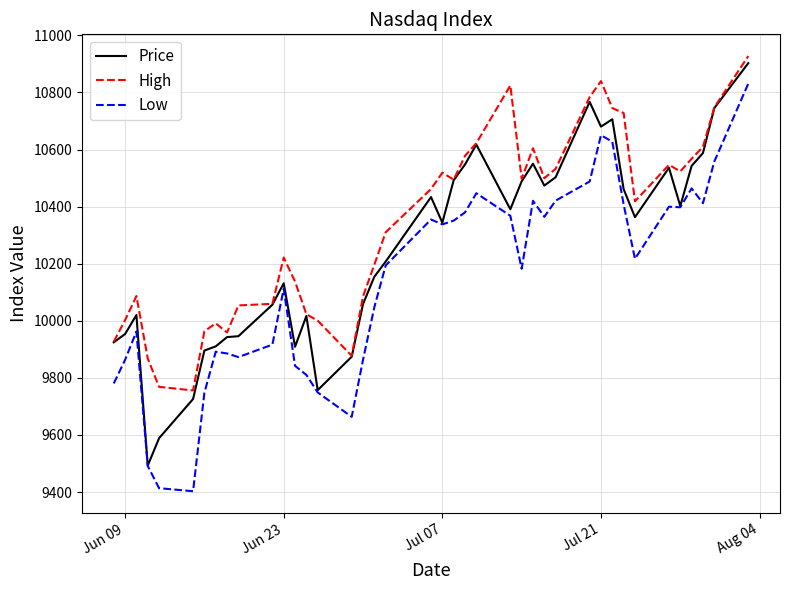

What is the difference between the maximum and minimum values in the Price series?

1410.1